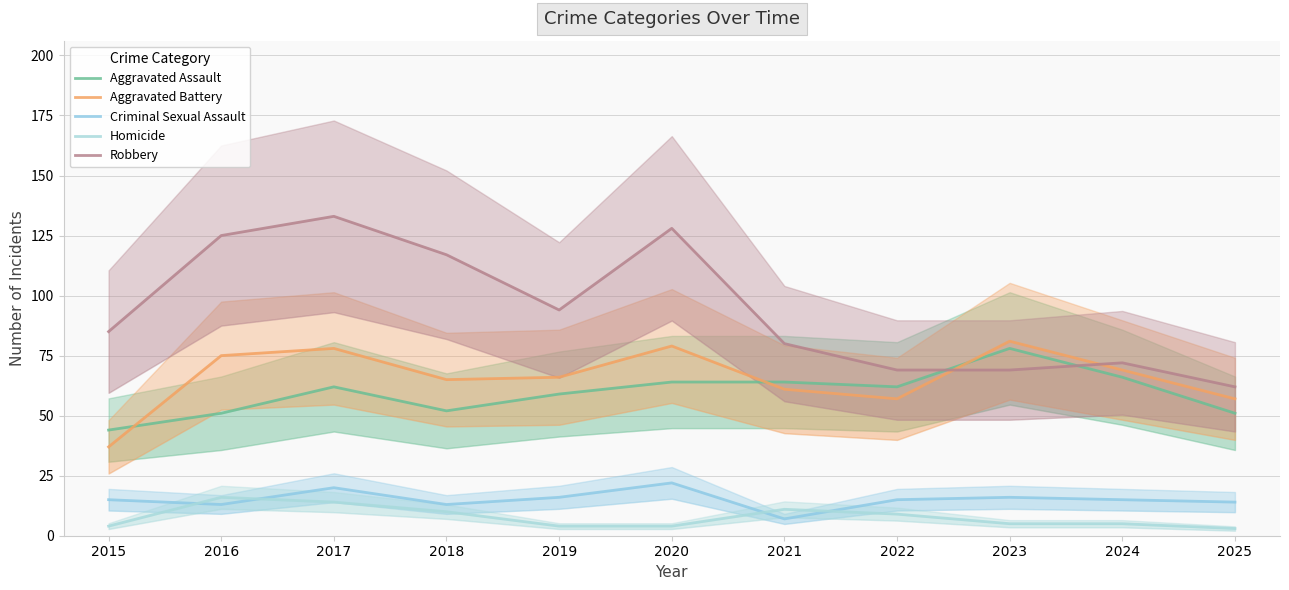

True or false: Robbery and Aggravated Battery cross at least once.

True